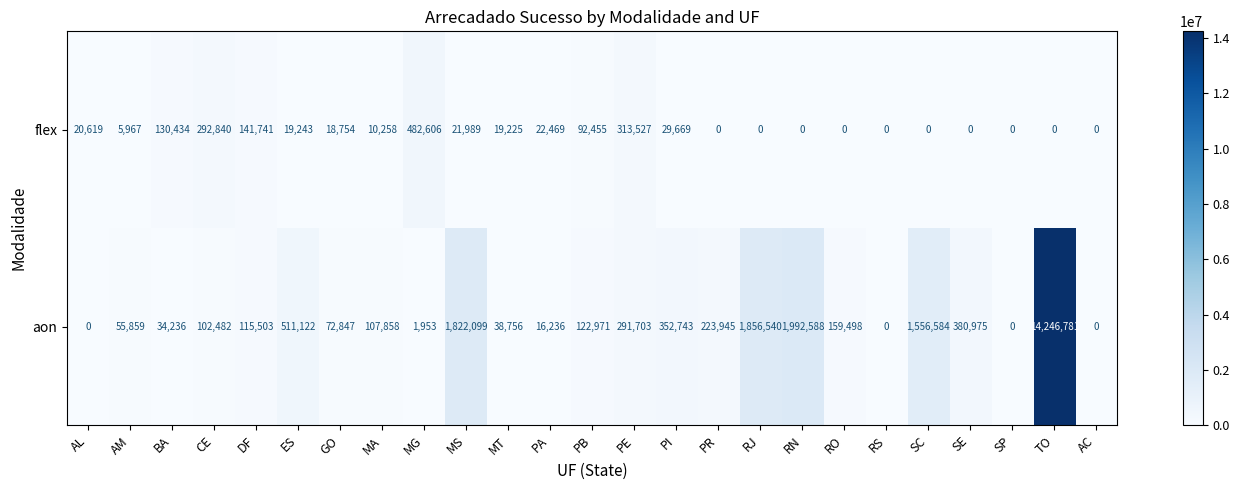

How many distinct data groups are displayed?

2